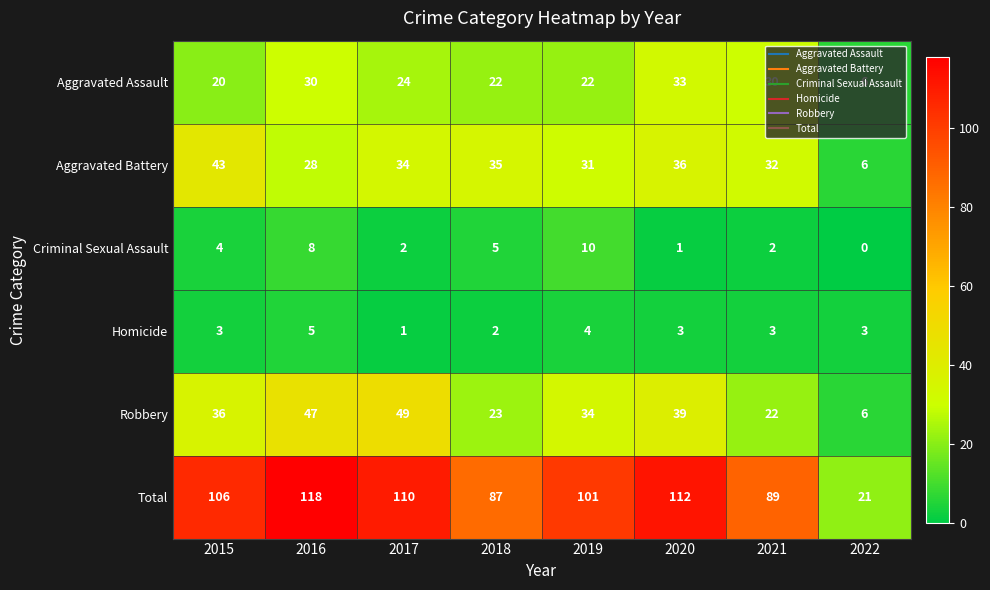

At which category is the sum across all series the highest?

2016